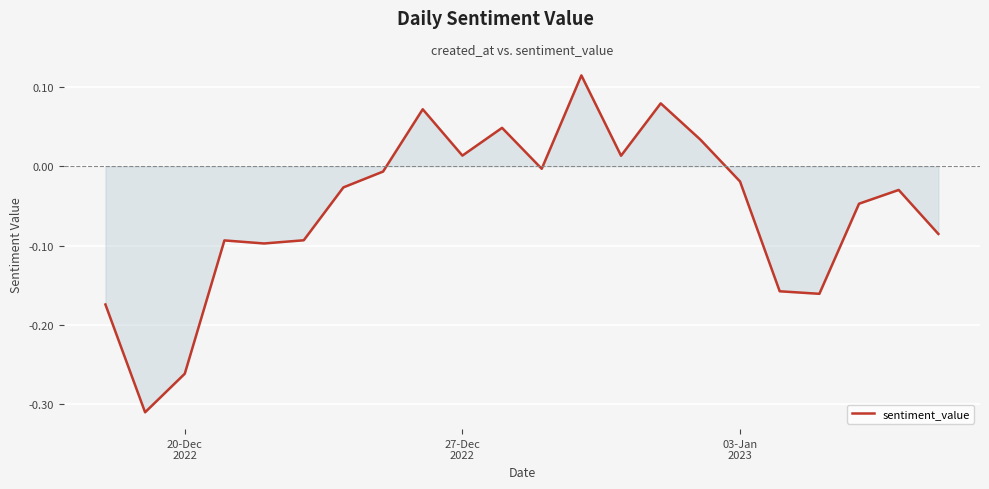

True or false: the data has more than 1 interior local peaks.

True